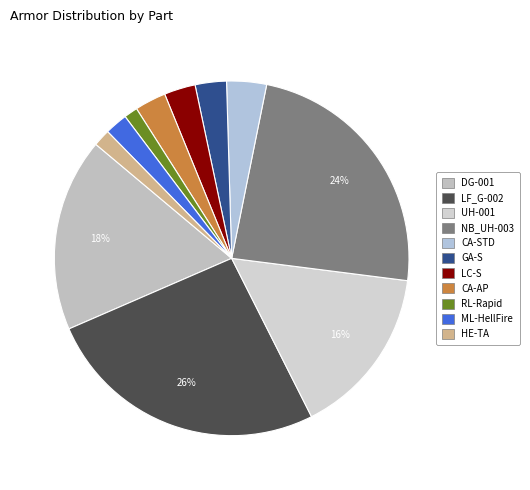

Which slice is the smallest?

RL-Rapid